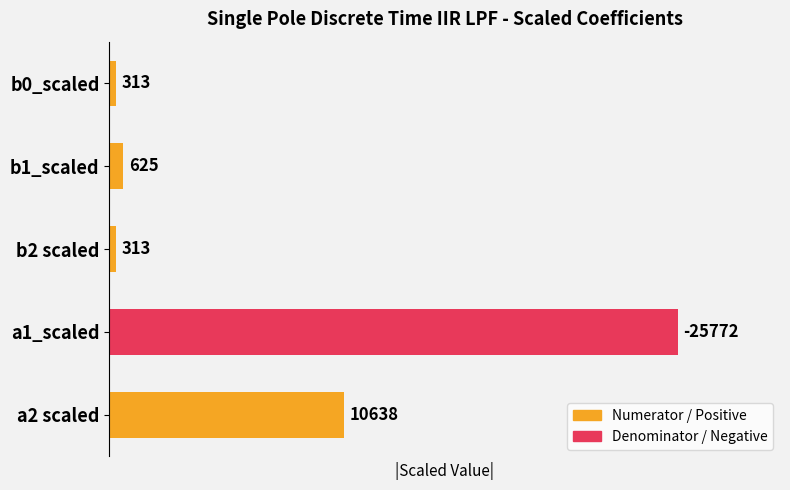

Reading top to bottom, transcribe all the data shown in this chart.

b0_scaled=313	b1_scaled=625	b2 scaled=313	a1_scaled=25772	a2 scaled=10638